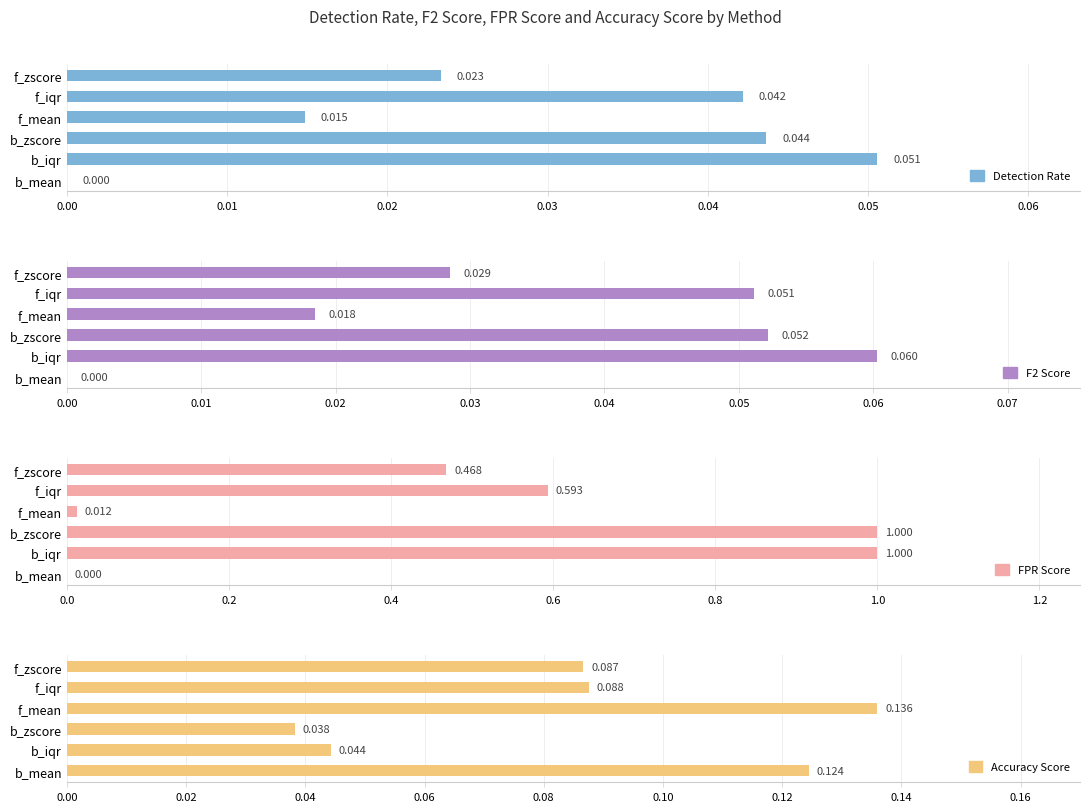

What is the value of the Detection Rate bar at the 2nd from the left?

0.1